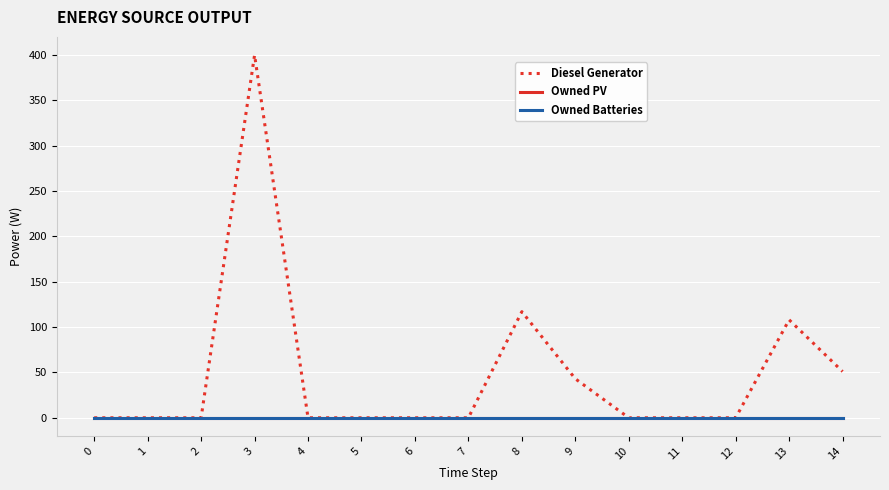

Does the chart have visible grid lines?

Yes